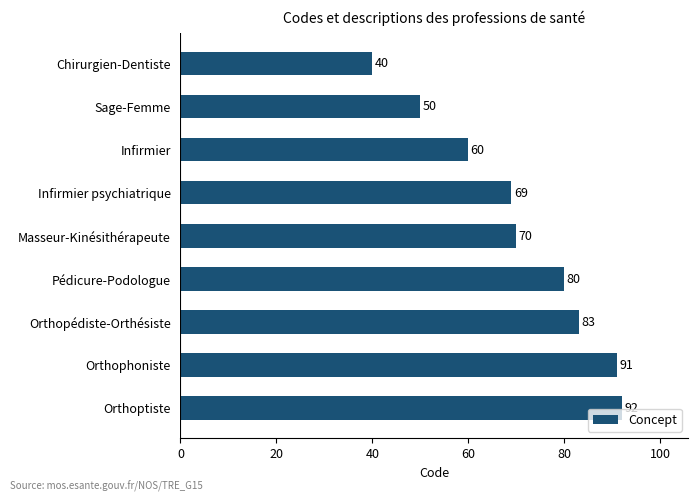

List the labels in order of value, largest first.

Orthoptiste, Orthophoniste, Orthopédiste-Orthésiste, Pédicure-Podologue, Masseur-Kinésithérapeute, Infirmier psychiatrique, Infirmier, Sage-Femme, Chirurgien-Dentiste